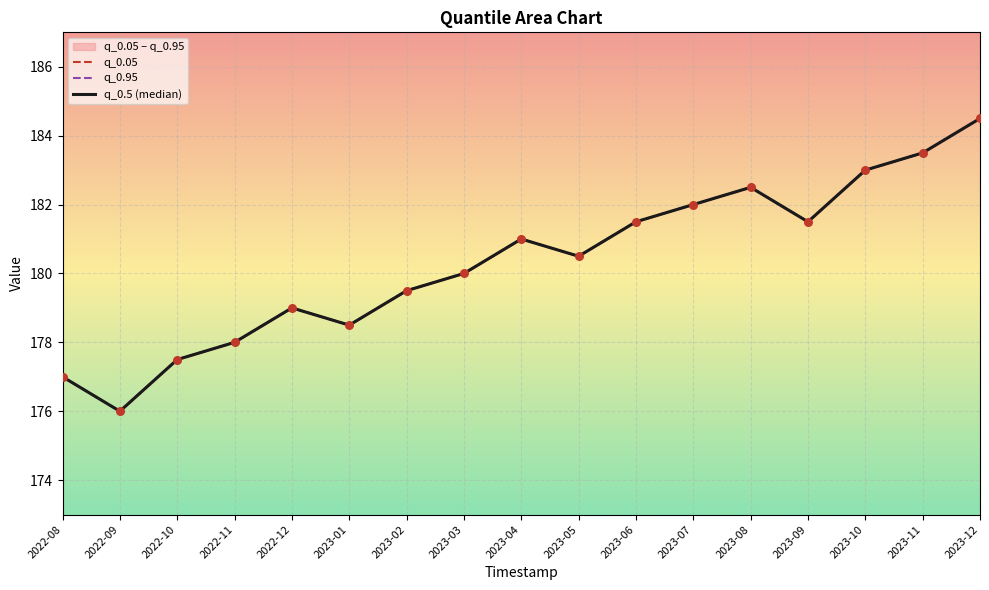

Is the value of q_0.05 at 2022-11 greater than the value of q_0.5 (median) at 2022-10?

Yes